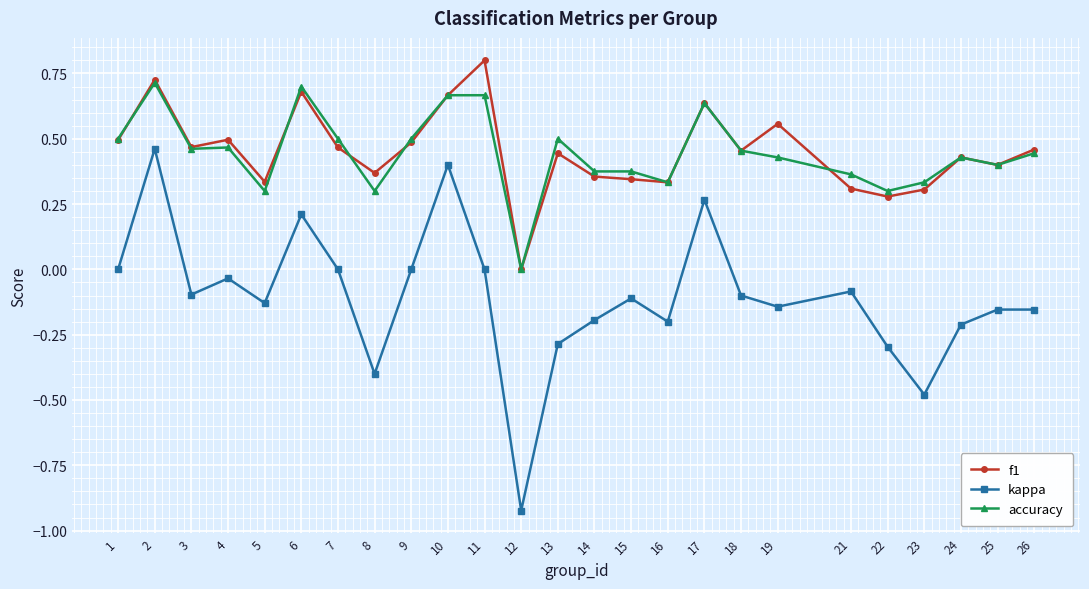

What is the total value across all series at 2?

1.9